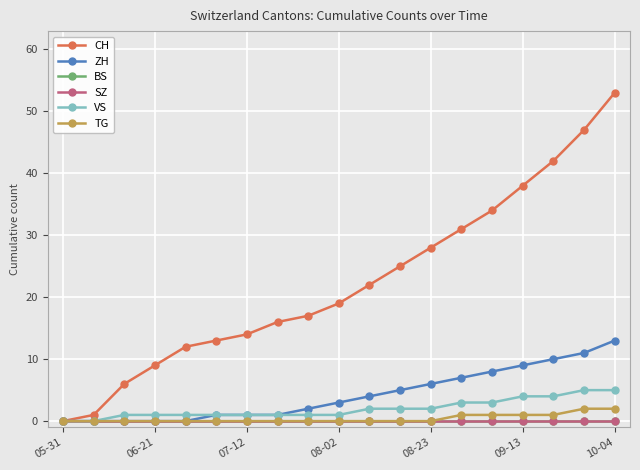

Rank the series by their maximum value, from highest to lowest.

CH, ZH, VS, TG, BS, SZ